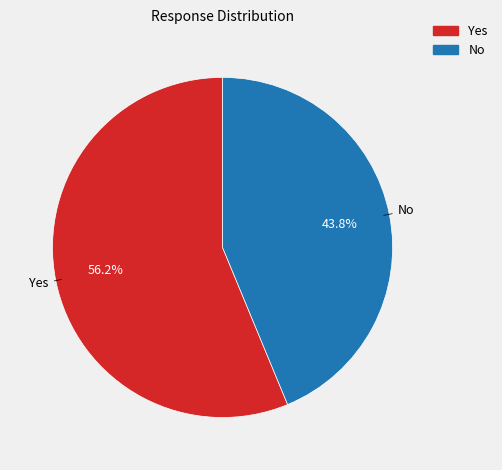

True or false: No accounts for 44% of the total.

True